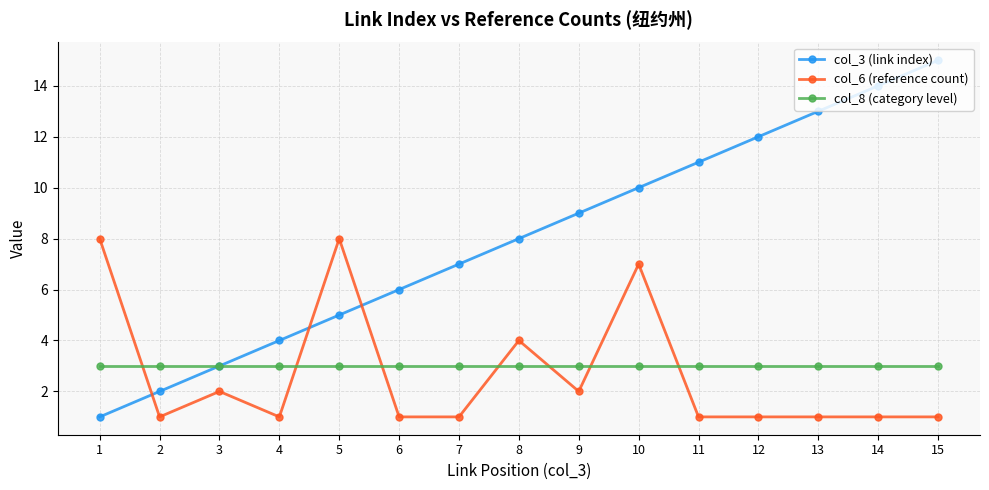

What is the value of the col_6 (reference count) point at the 7th from the left?

1